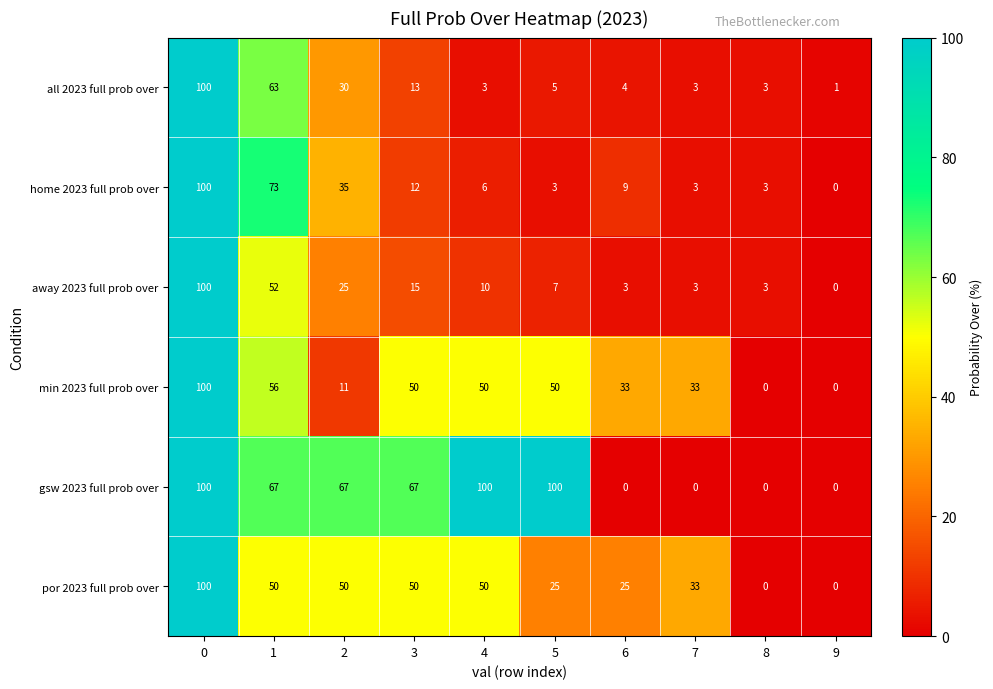

Is the value of all 2023 full prob over at 3 greater than the value of por 2023 full prob over at 1?

No